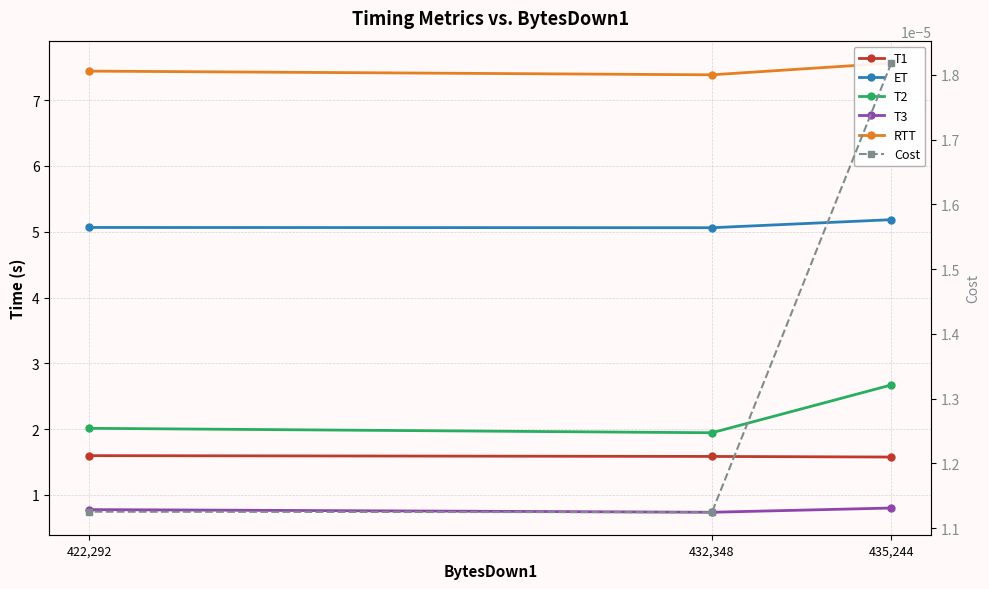

Does the chart have visible grid lines?

Yes